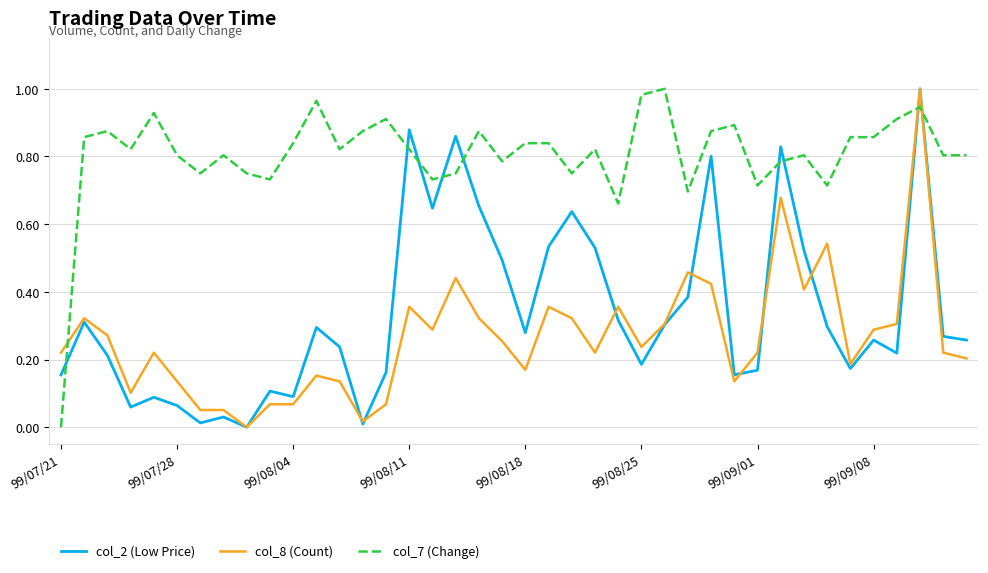

Which series has the largest total across all categories?

col_7 (Change)